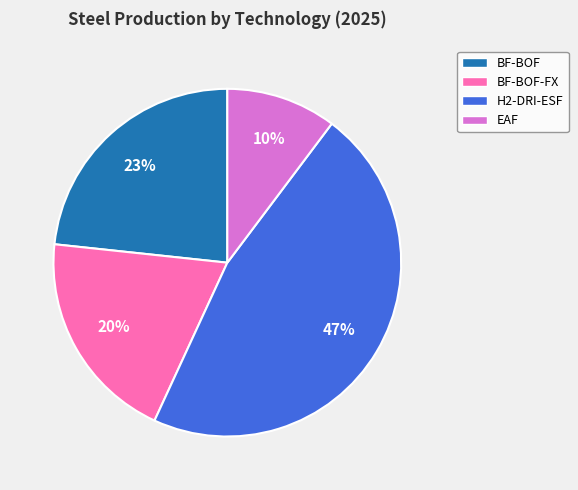

Does H2-DRI-ESF represent more than half of the total?

No